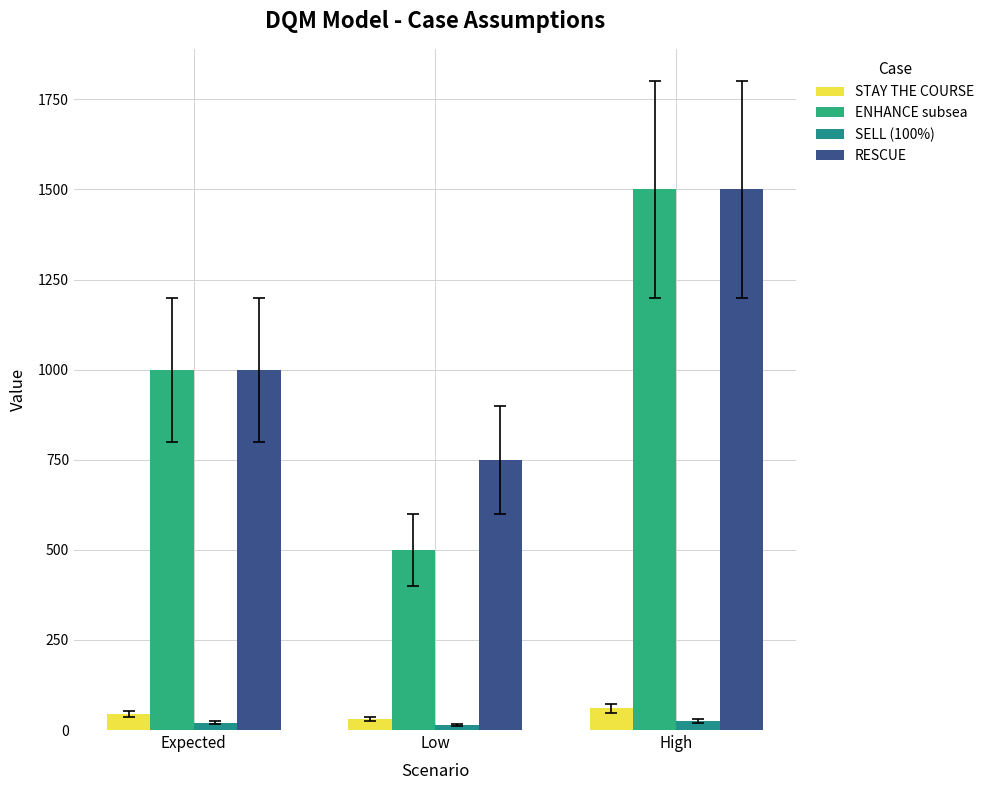

What is the label of the 2nd bar from the left?

Low